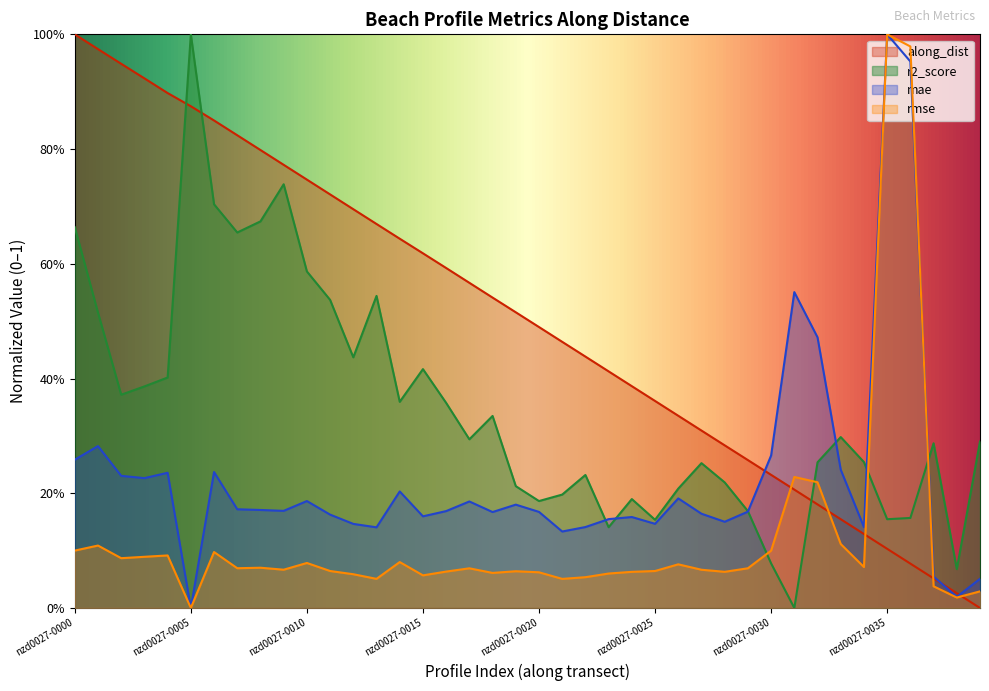

What are all the series names shown in the legend?

along_dist, r2_score, mae, rmse